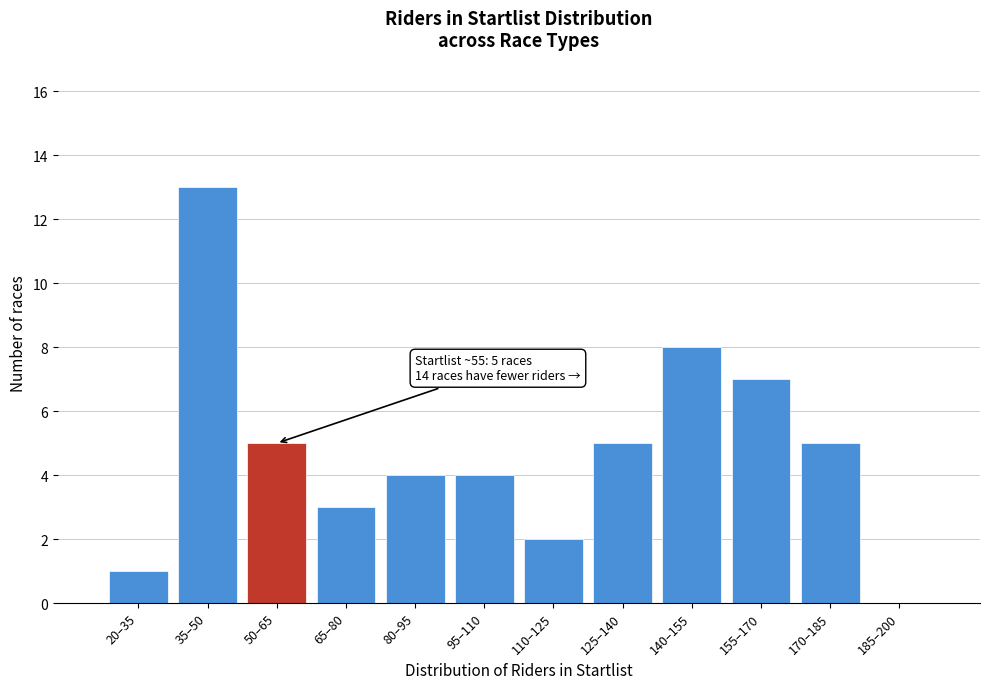

Reading left to right, extract all data points from this chart.

20–35=1	35–50=13	50–65=5	65–80=3	80–95=4	95–110=4	110–125=2	125–140=5	140–155=8	155–170=7	170–185=5	185–200=0